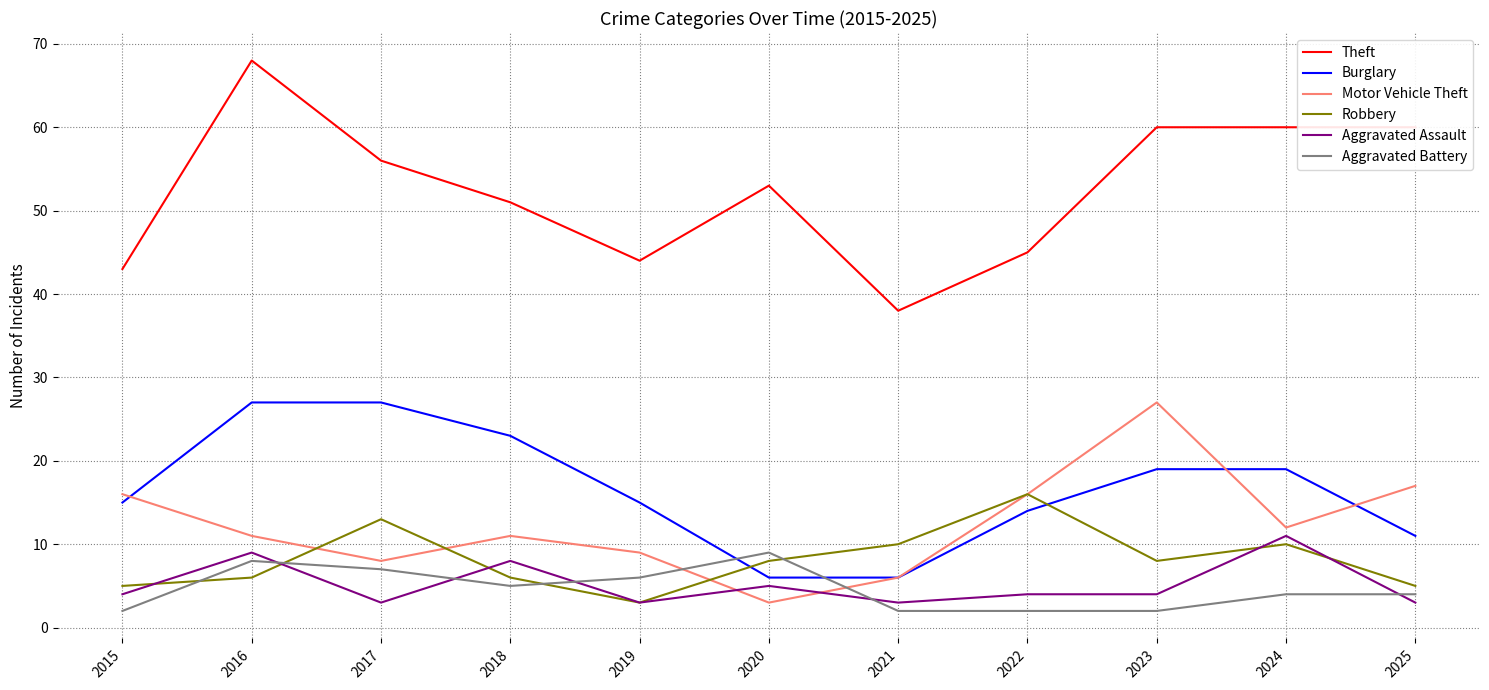

True or false: Theft and Motor Vehicle Theft cross at least once.

False